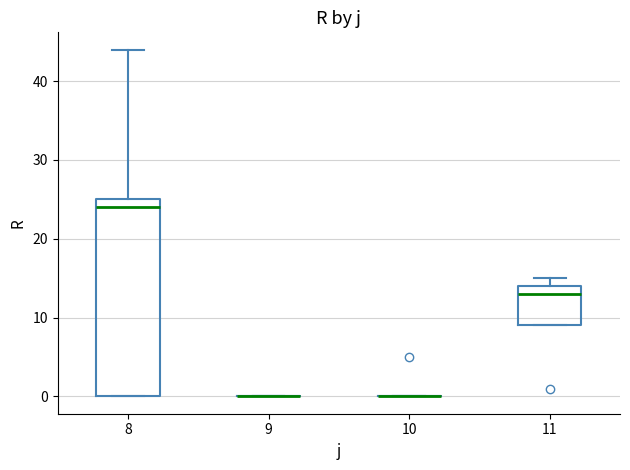

Comparing the boxes themselves (not the whiskers), which one is the tallest?

8